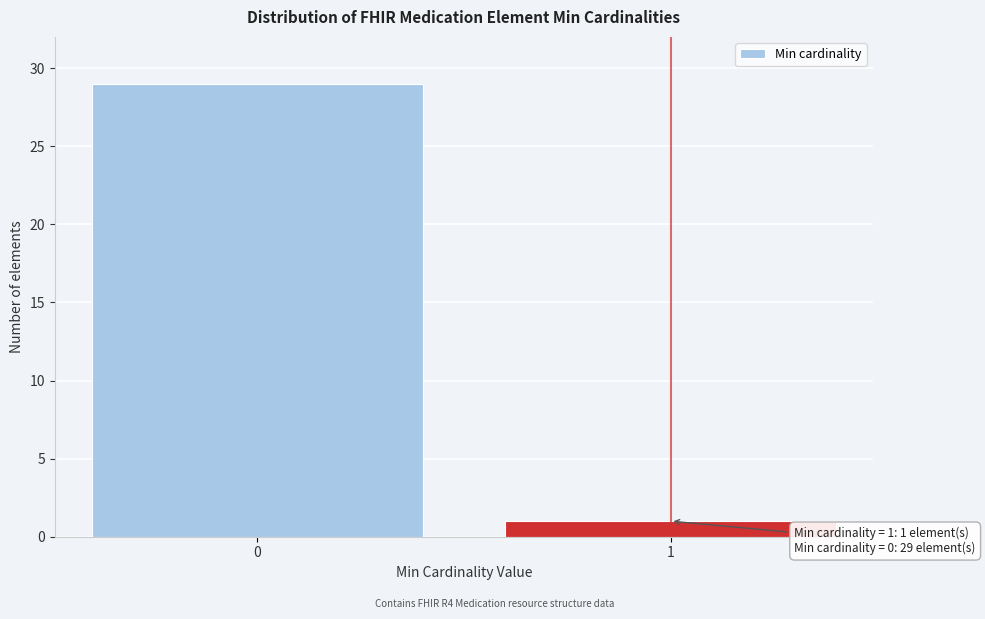

Reading left to right, what are all the values shown in this chart?

29	1